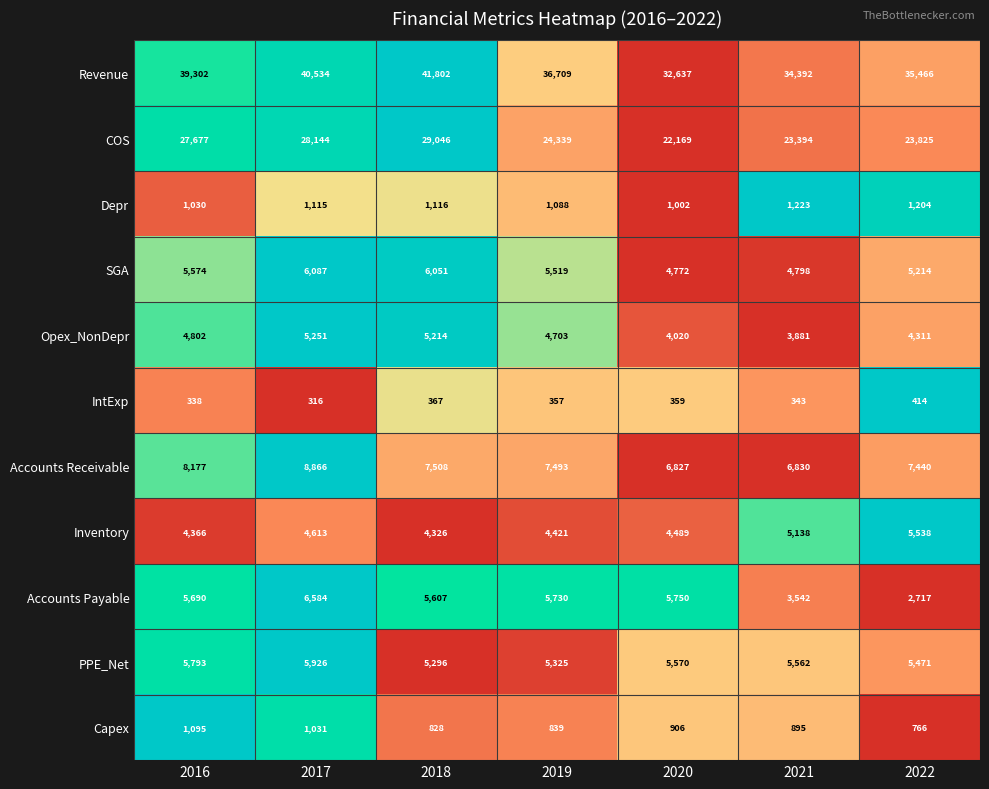

Between 2018 and 2022, which series saw the biggest shift?

Revenue